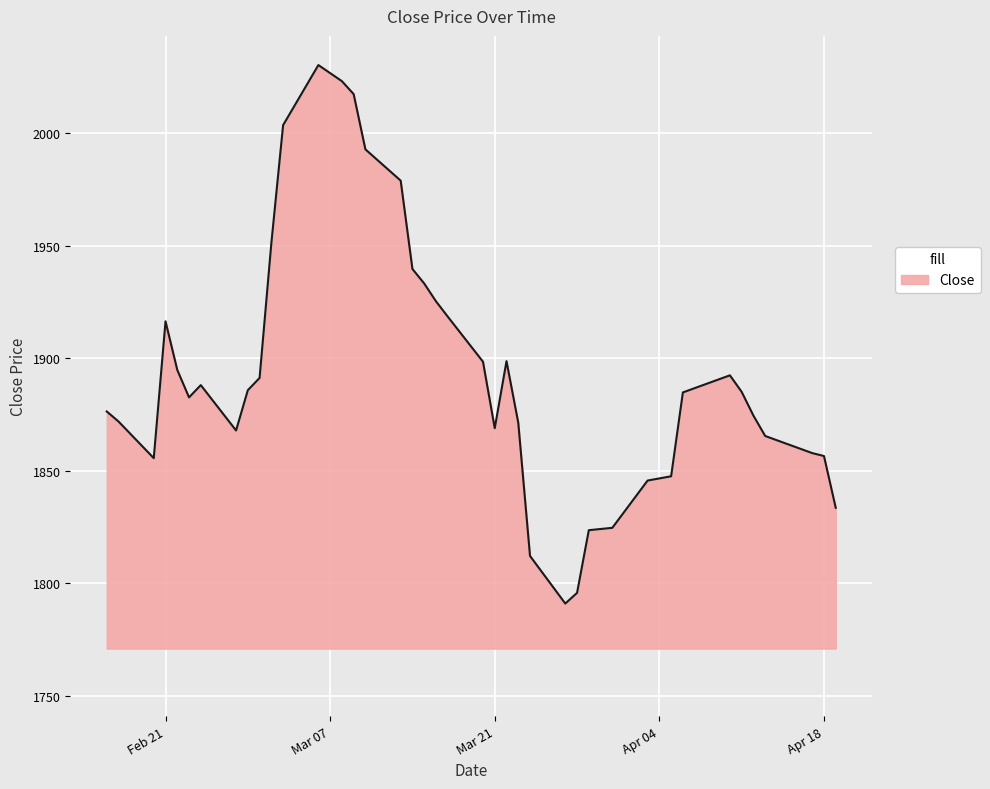

What is the maximum value shown in the chart?

2030.2